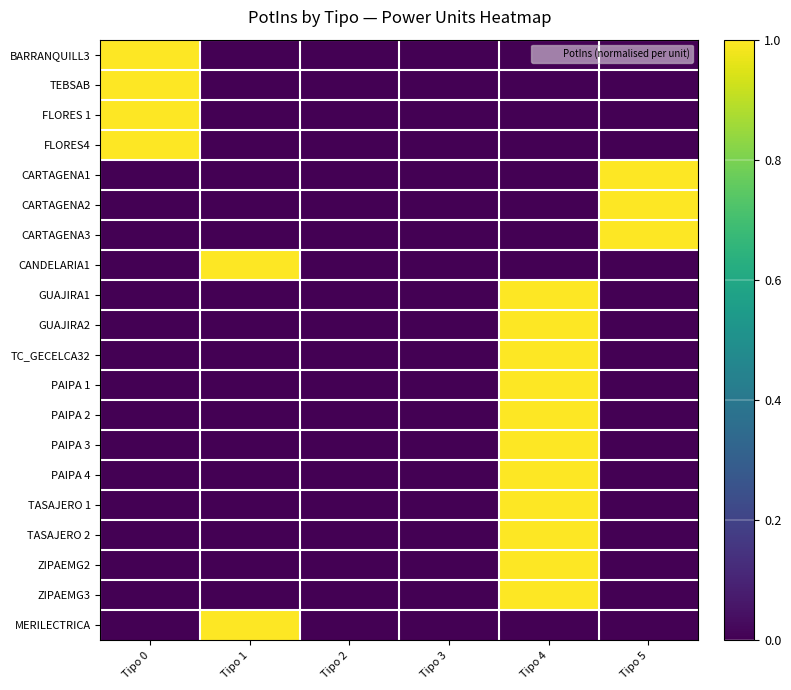

Which has a higher value, Tipo 0 or Tipo 4?

Tipo 0